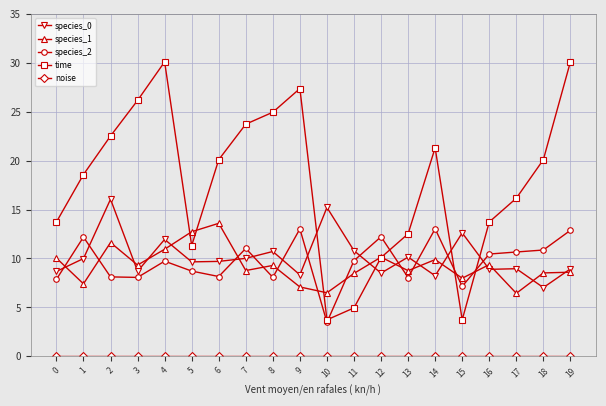

Which series ends up on top after the final intersection of species_1 and species_2?

species_2